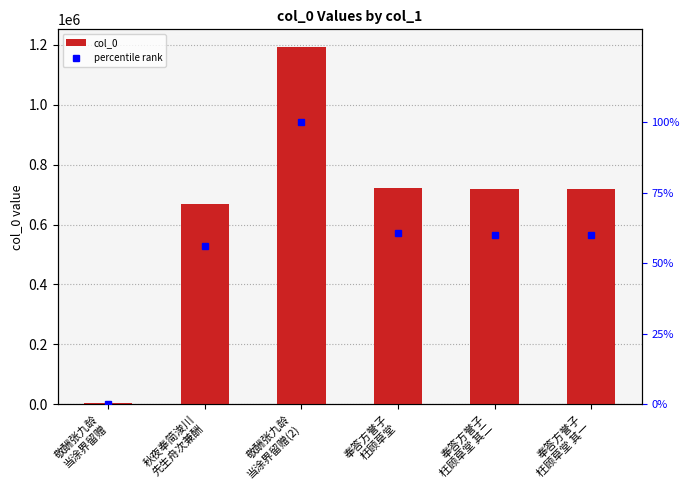

What is the label of the 6th bar from the left?

奉答方誉子
枉顾草堂 其一